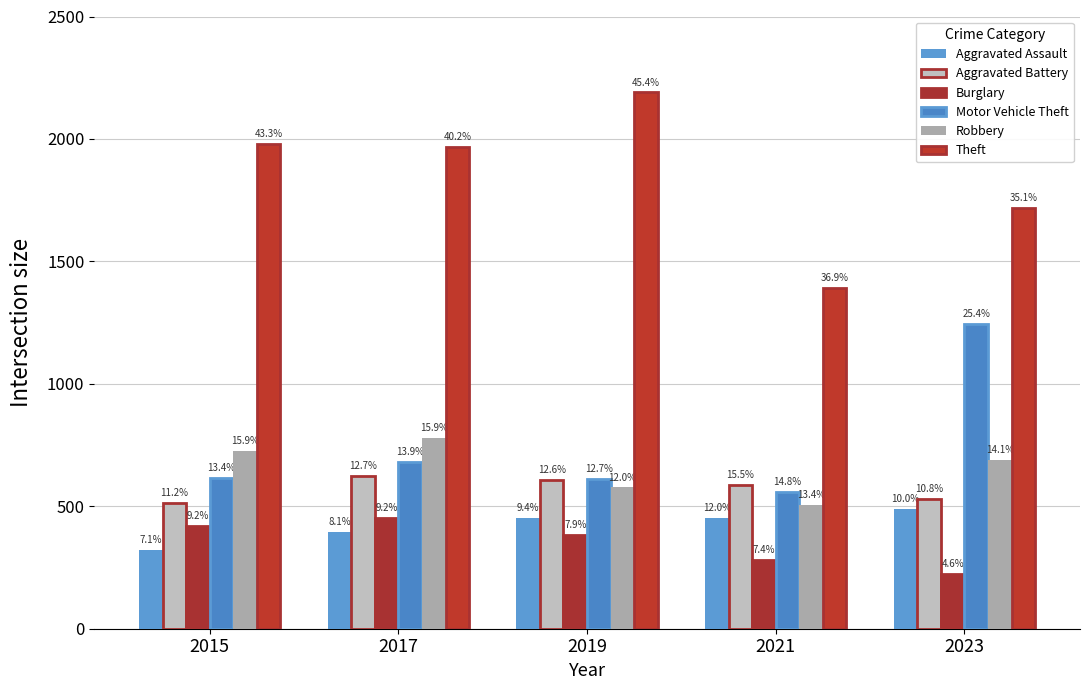

What is the difference between the Theft values at 2023 and 2021?

328